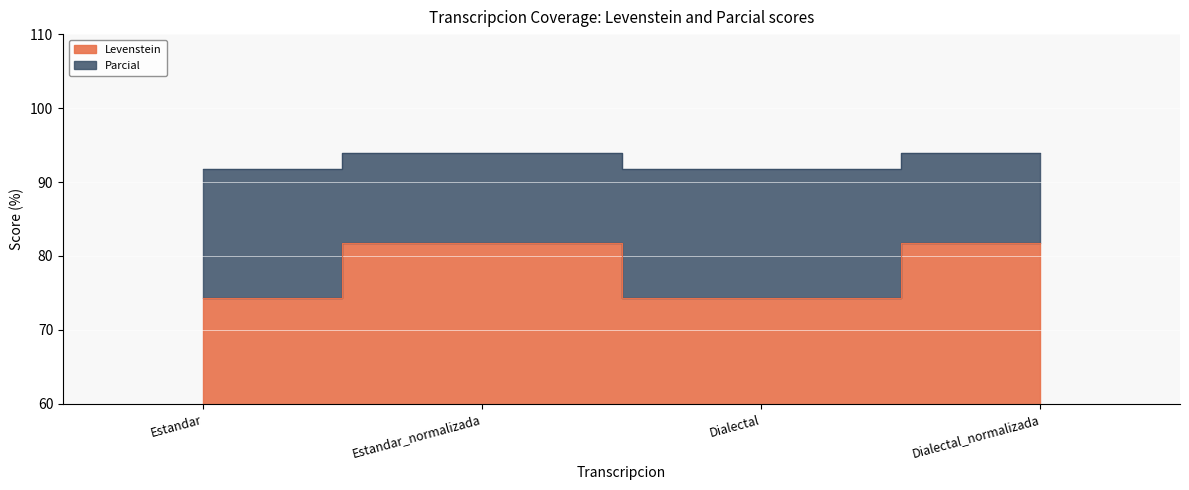

How many distinct data groups are displayed?

2